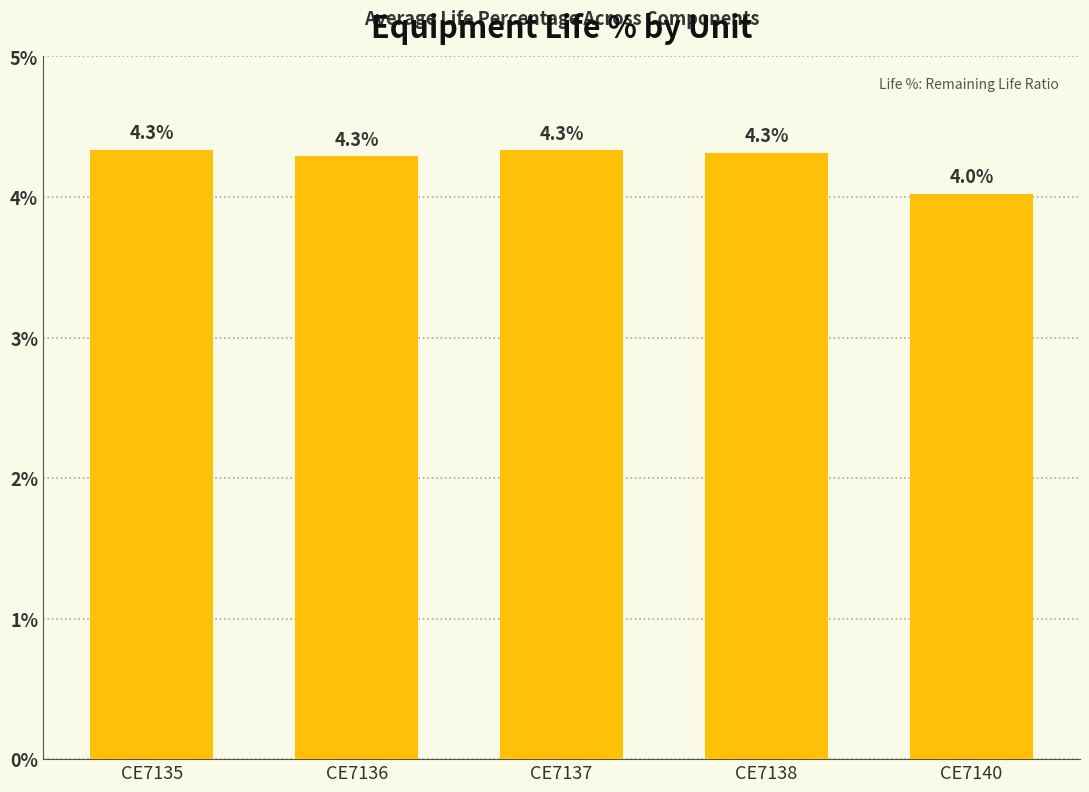

What is the value of the 3rd bar from the left?

4.3